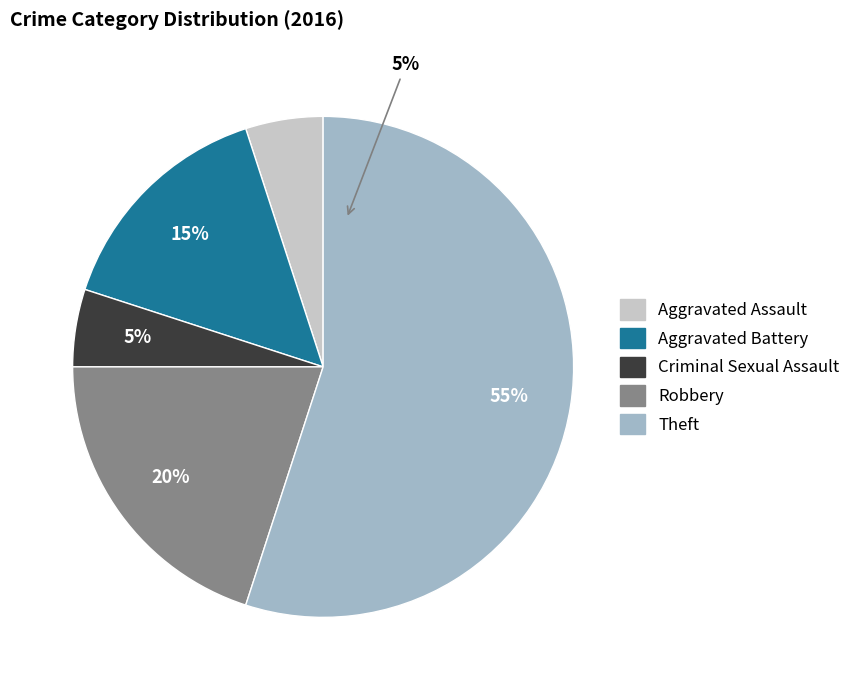

What portion of the pie excludes Robbery?

80.0%